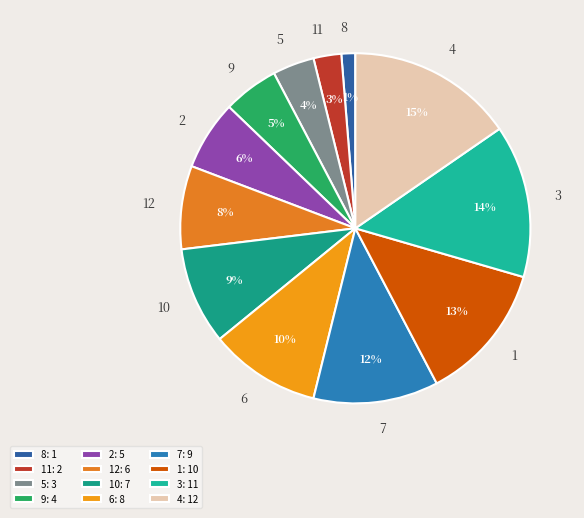

How many slices are in this pie chart?

12